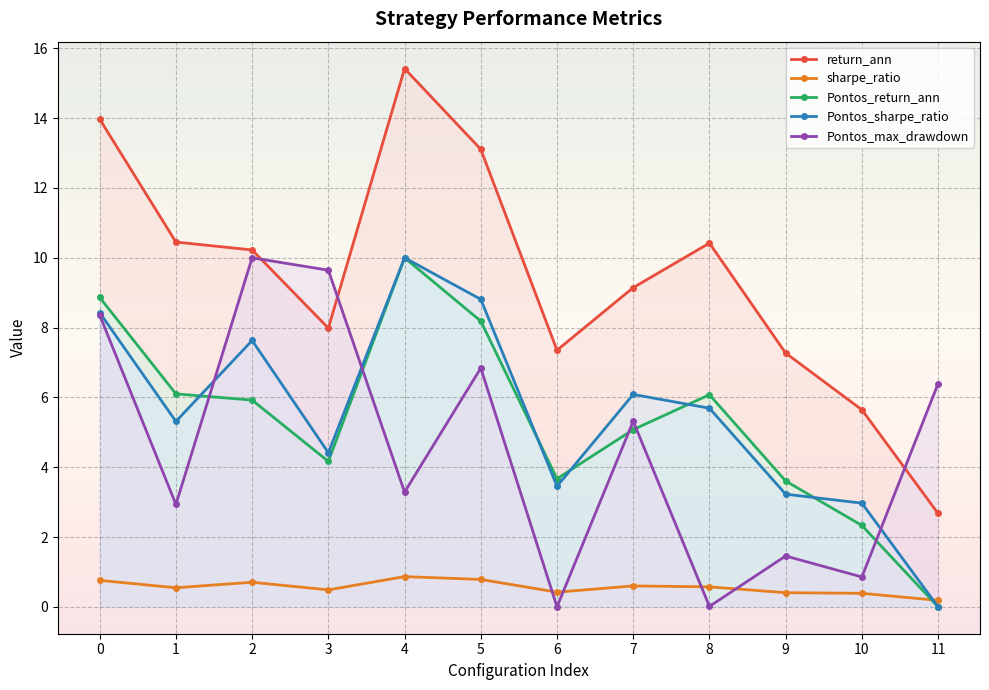

What is the difference between the second highest and second lowest values in the Pontos_sharpe_ratio series?

5.8